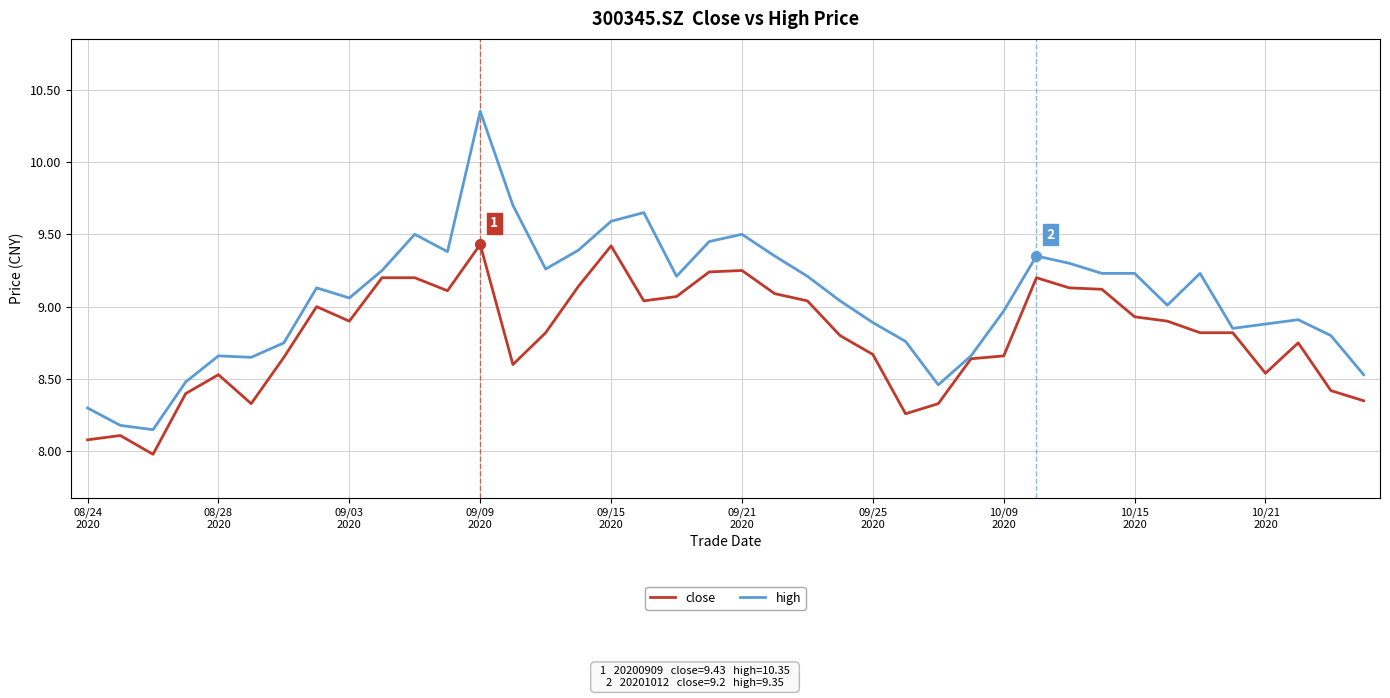

Rank the series by their maximum value, from lowest to highest.

close, high